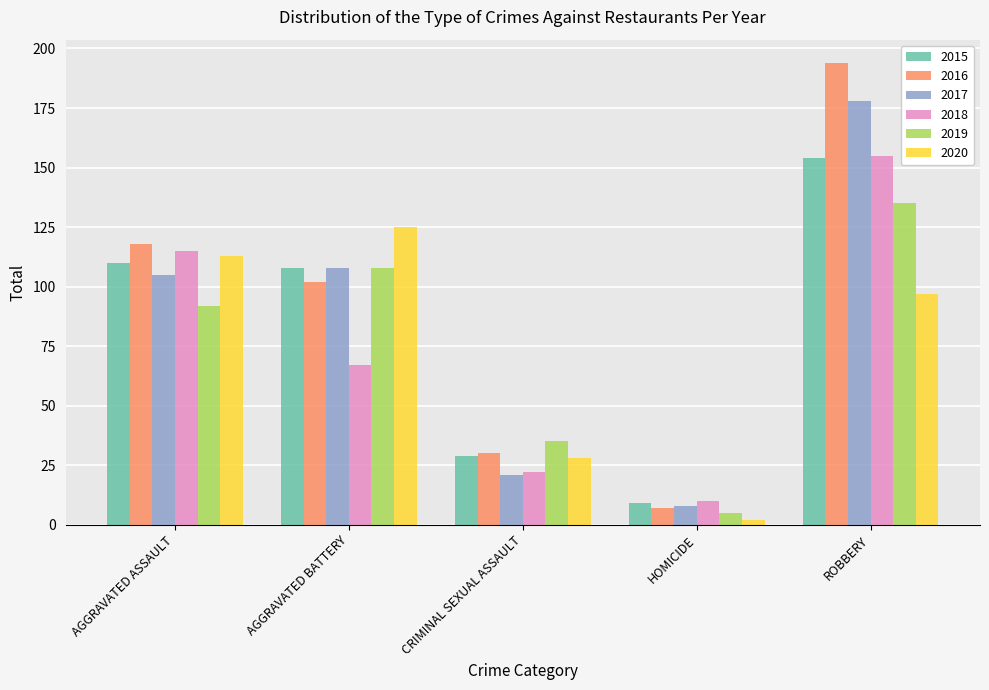

What is the difference between the maximum and second lowest values in the 2015 series?

125